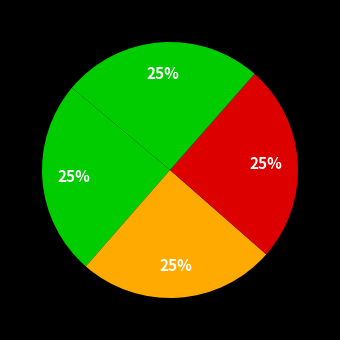

How many slices are in this pie chart?

4